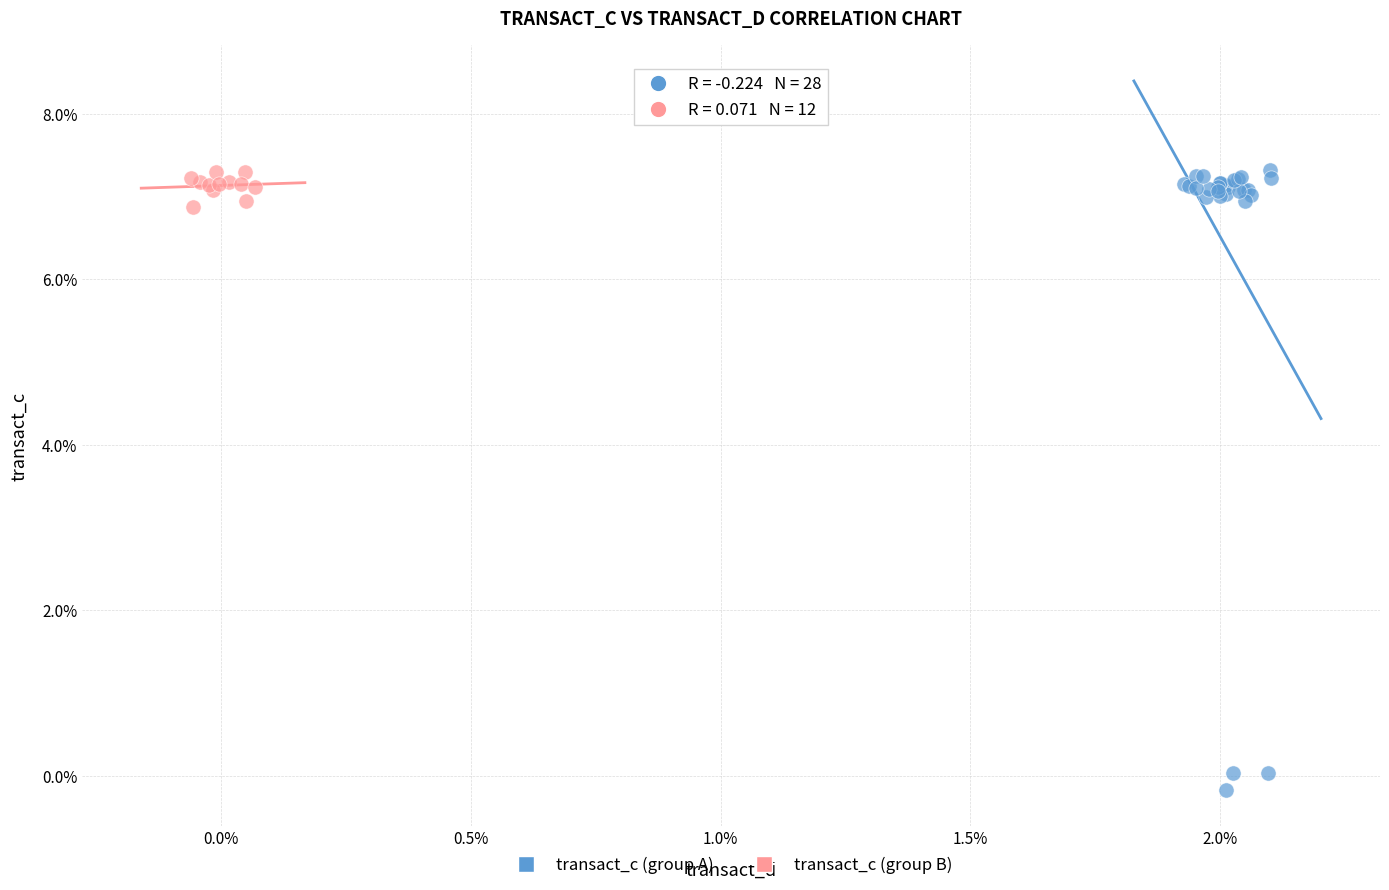

Which series has the largest Y range (max minus min)?

transact_c (group A)